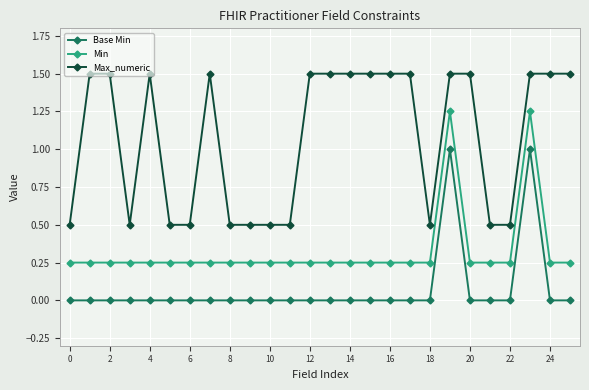

What is the sum of all Min values?

8.5